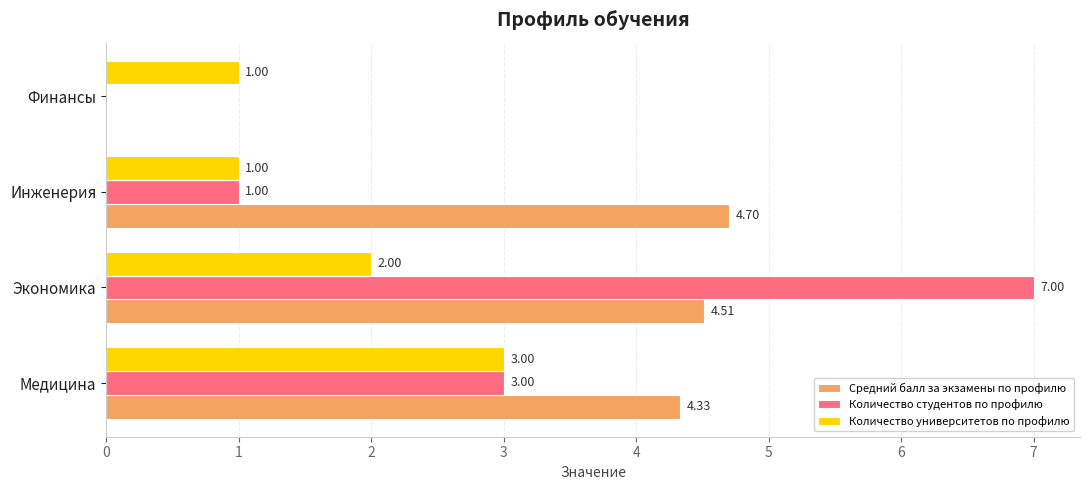

At which label is Средний балл за экзамены по профилю closest to 2?

Финансы